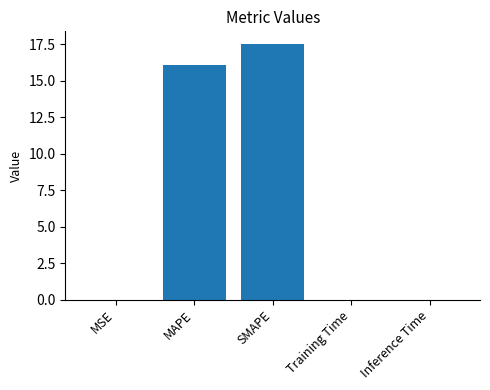

True or false: the data shows 0.0 at MSE.

True